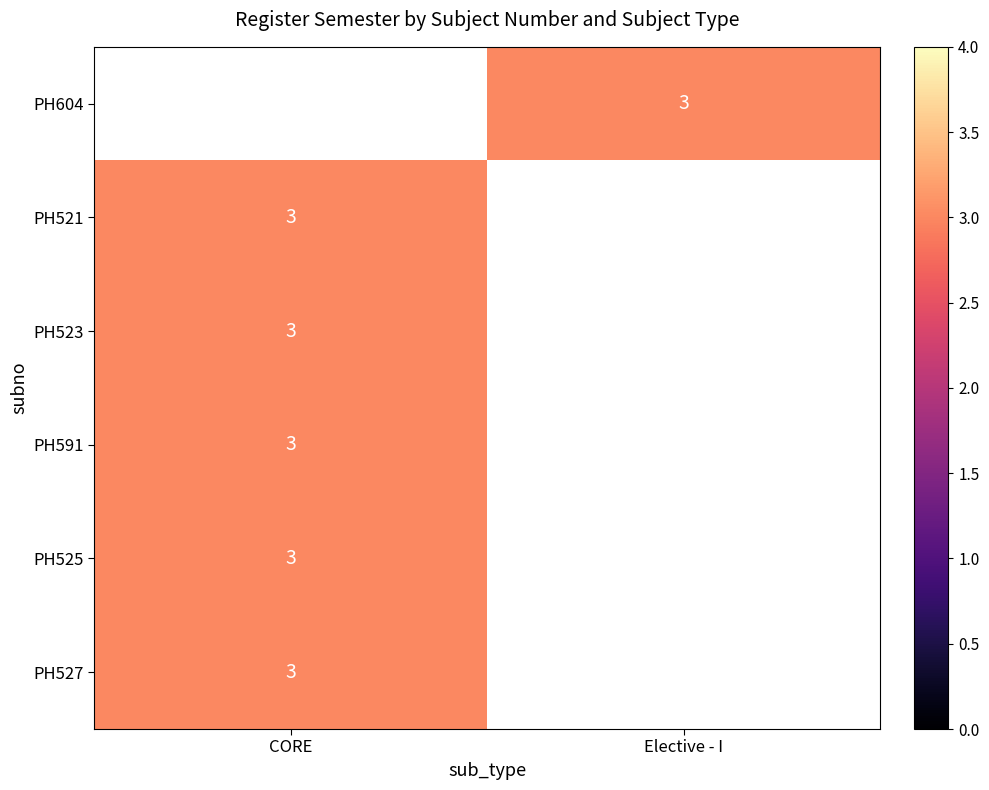

What is the minimum value shown in the chart?

3.0